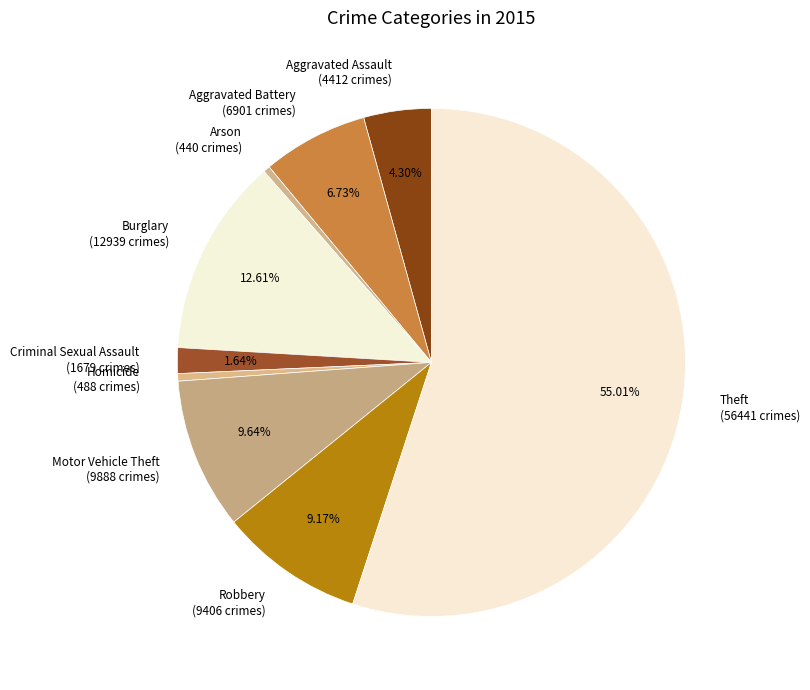

Is Theft the majority of the pie?

Yes